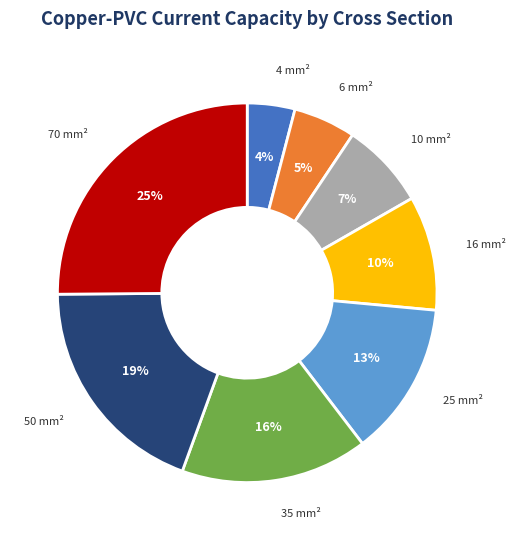

Which has a higher value, 70 mm² or 16 mm²?

70 mm²